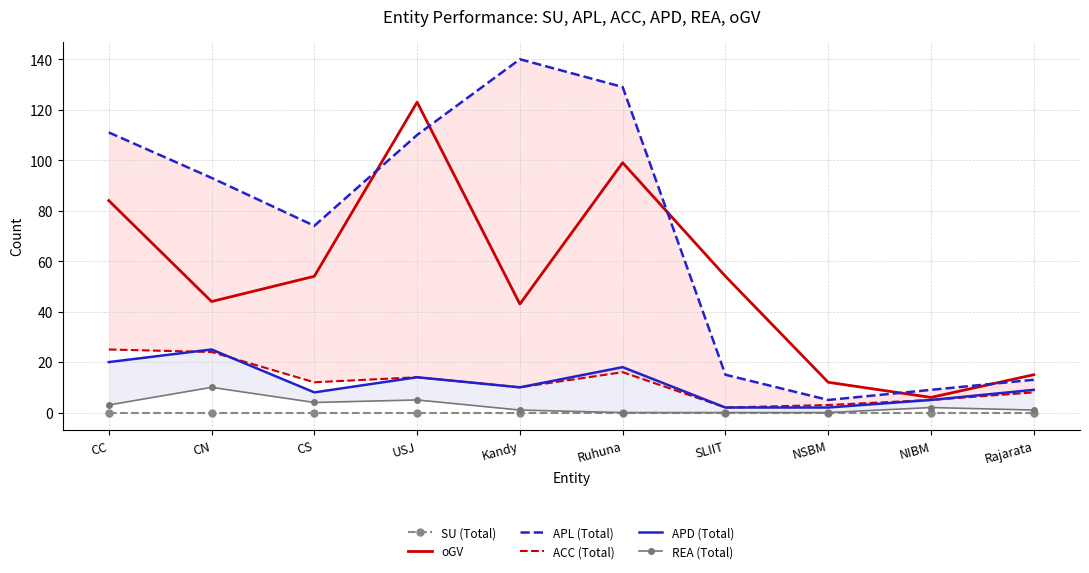

Which series has the largest range (max minus min)?

APL (Total)